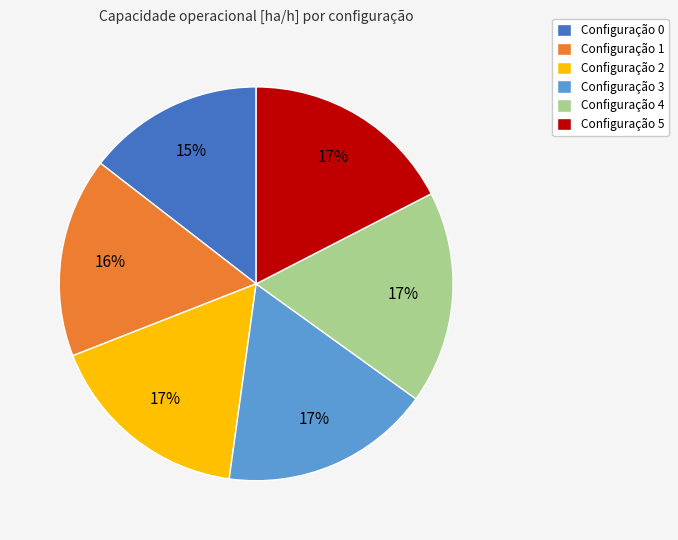

The Configuração 4 slice represents 17% of the pie. True or false?

True